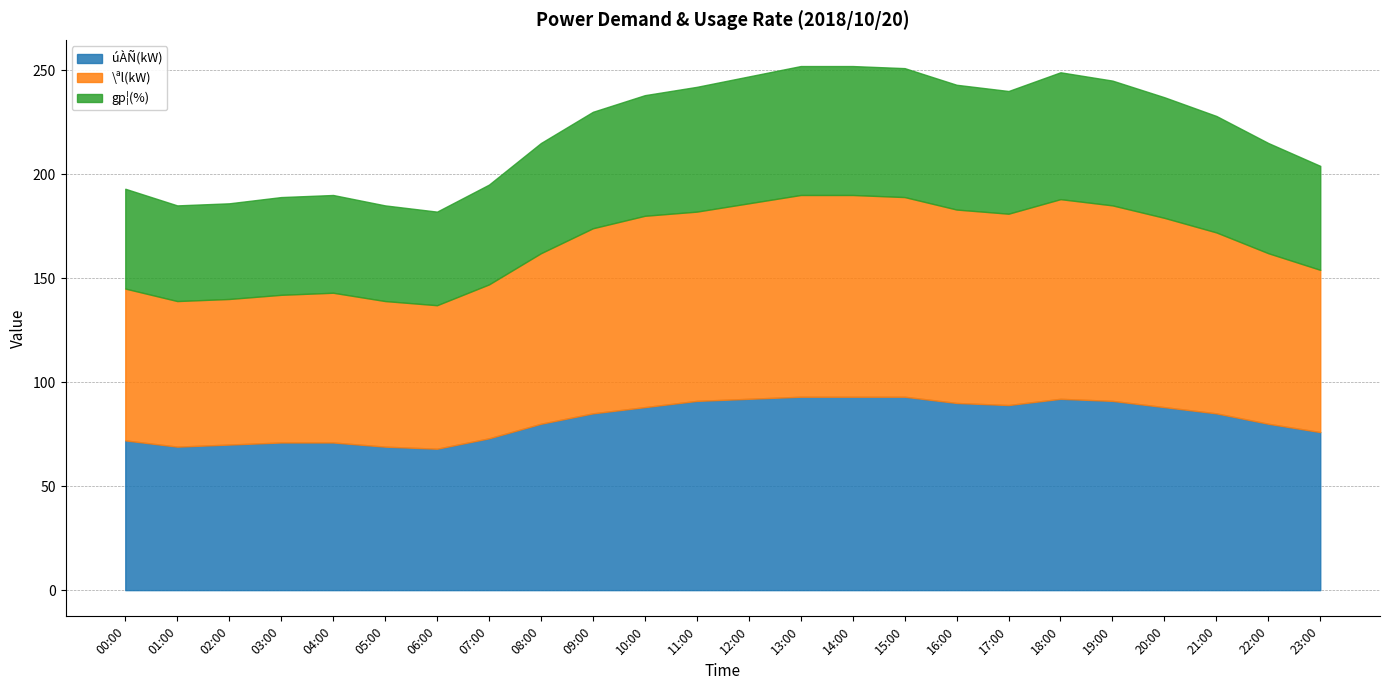

Reading left to right, list all the values displayed in this chart.

úÀÑ(kW): 00:00=72	01:00=69	02:00=70	03:00=71	04:00=71	05:00=69	06:00=68	07:00=73	08:00=80	09:00=85	10:00=88	11:00=91	12:00=92	13:00=93	14:00=93	15:00=93	16:00=90	17:00=89	18:00=92	19:00=91	20:00=88	21:00=85	22:00=80	23:00=76
\ªl(kW): 00:00=73	01:00=70	02:00=70	03:00=71	04:00=72	05:00=70	06:00=69	07:00=74	08:00=82	09:00=89	10:00=92	11:00=91	12:00=94	13:00=97	14:00=97	15:00=96	16:00=93	17:00=92	18:00=96	19:00=94	20:00=91	21:00=87	22:00=82	23:00=78
gp¦(%): 00:00=48	01:00=46	02:00=46	03:00=47	04:00=47	05:00=46	06:00=45	07:00=48	08:00=53	09:00=56	10:00=58	11:00=60	12:00=61	13:00=62	14:00=62	15:00=62	16:00=60	17:00=59	18:00=61	19:00=60	20:00=58	21:00=56	22:00=53	23:00=50